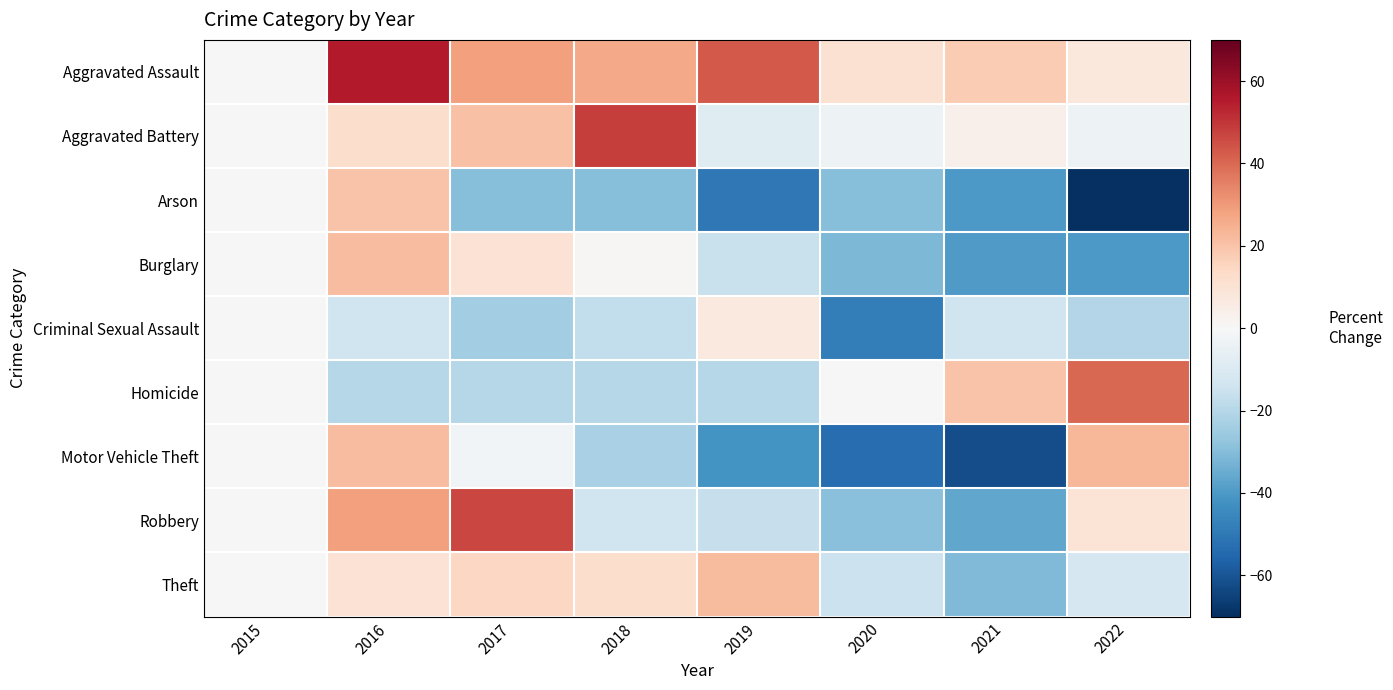

At which category is the sum across all series the highest?

2016